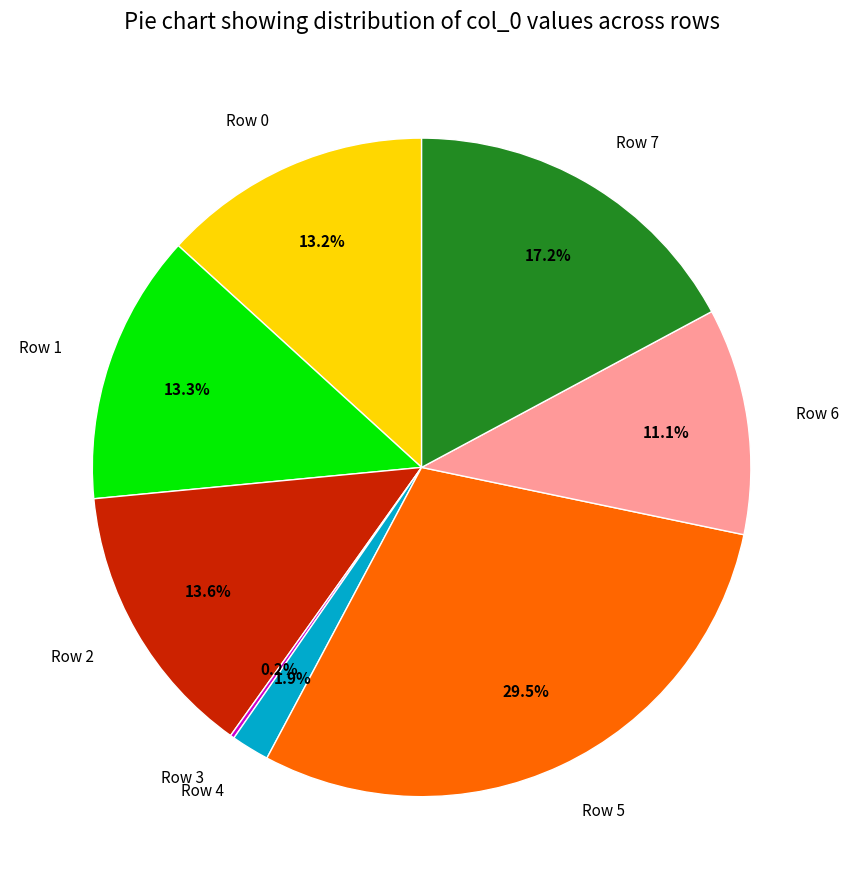

Is the sum of Row 2 and Row 5 greater than half?

No